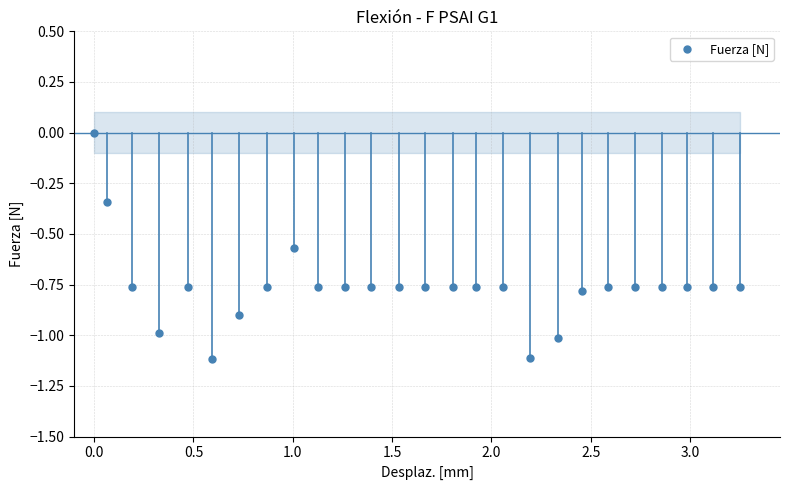

What is the range of Y values (max minus min)?

1.1